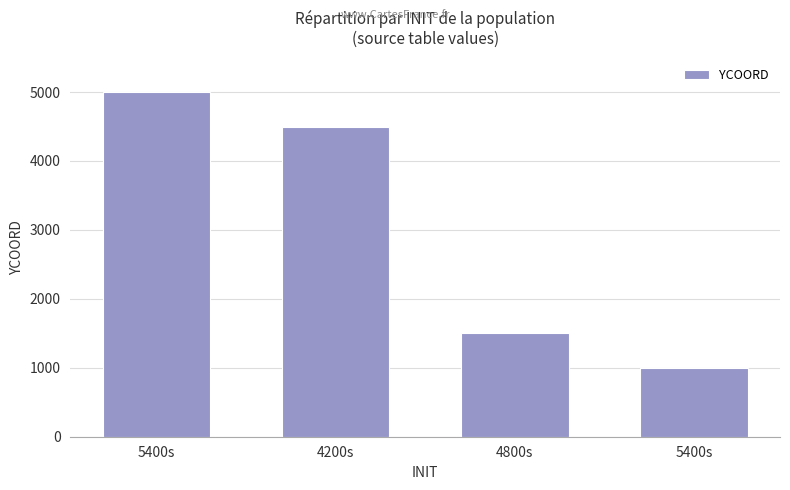

Reading right to left, what are all the values shown in this chart?

1000	1500	4500	5000